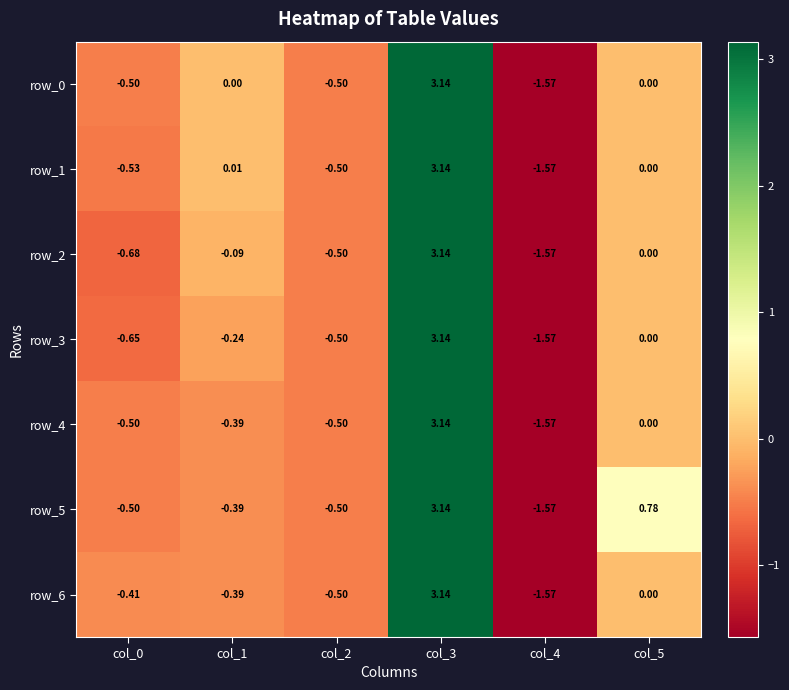

At which label does row_6 reach its peak?

col_3